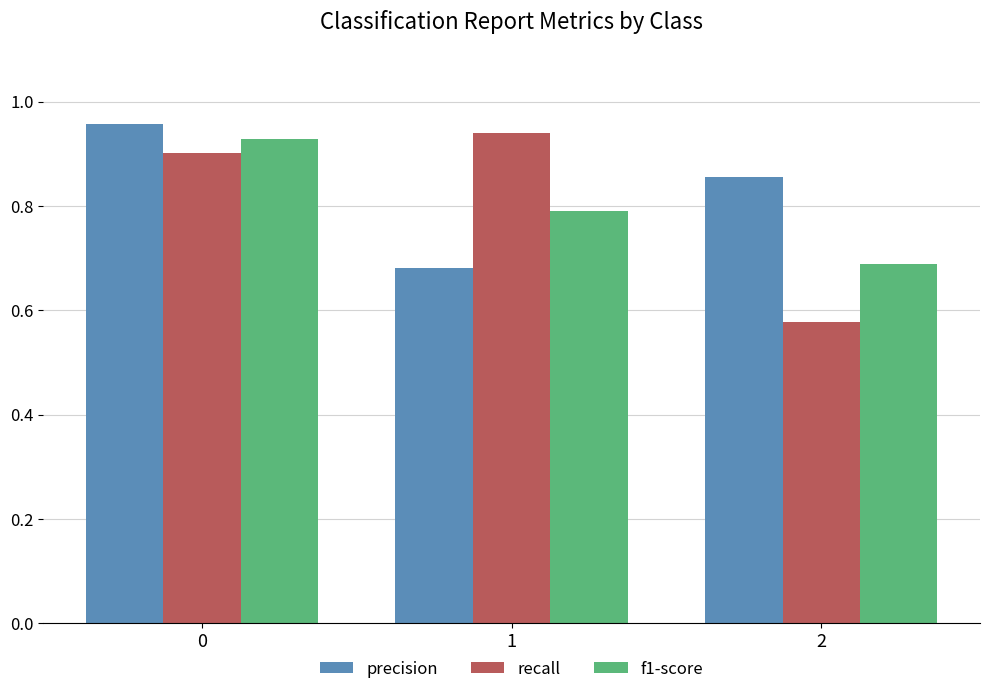

At 0, list the series in order from largest to smallest.

precision, f1-score, recall